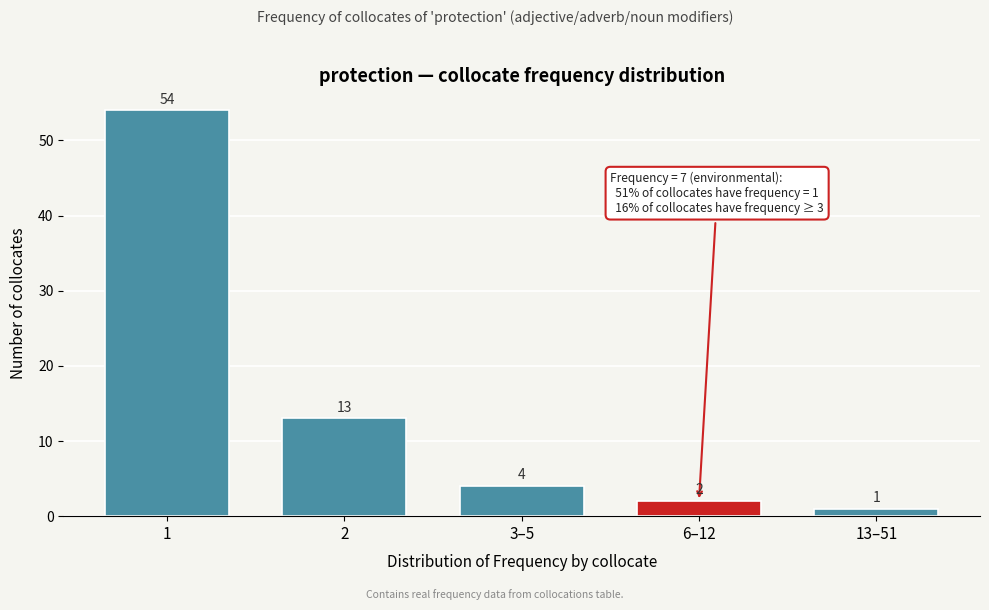

Reading left to right, list all the values displayed in this chart.

1=54	2=13	3–5=4	6–12=2	13–51=1